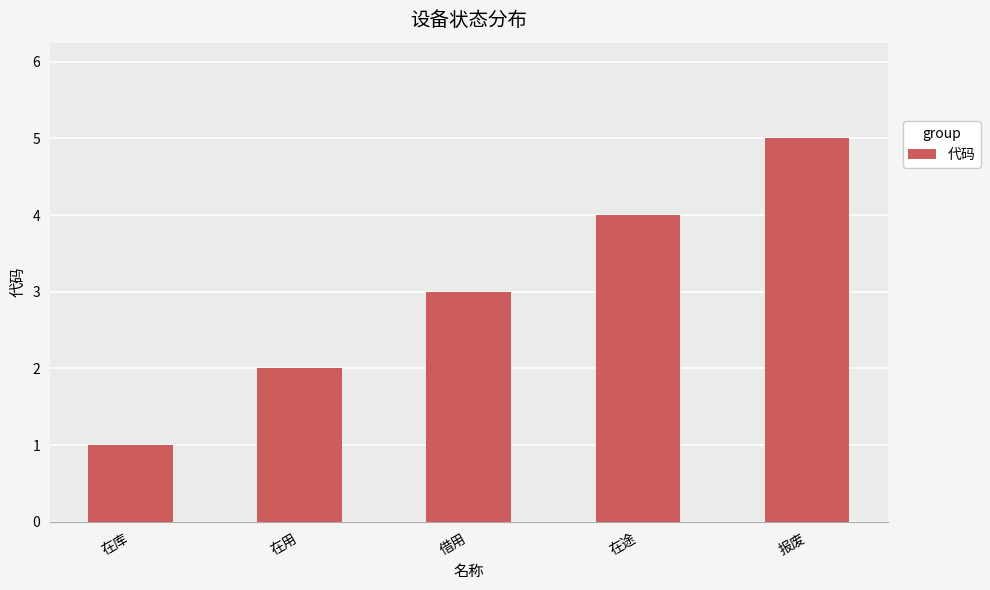

What is the approximate value at 在库?

1